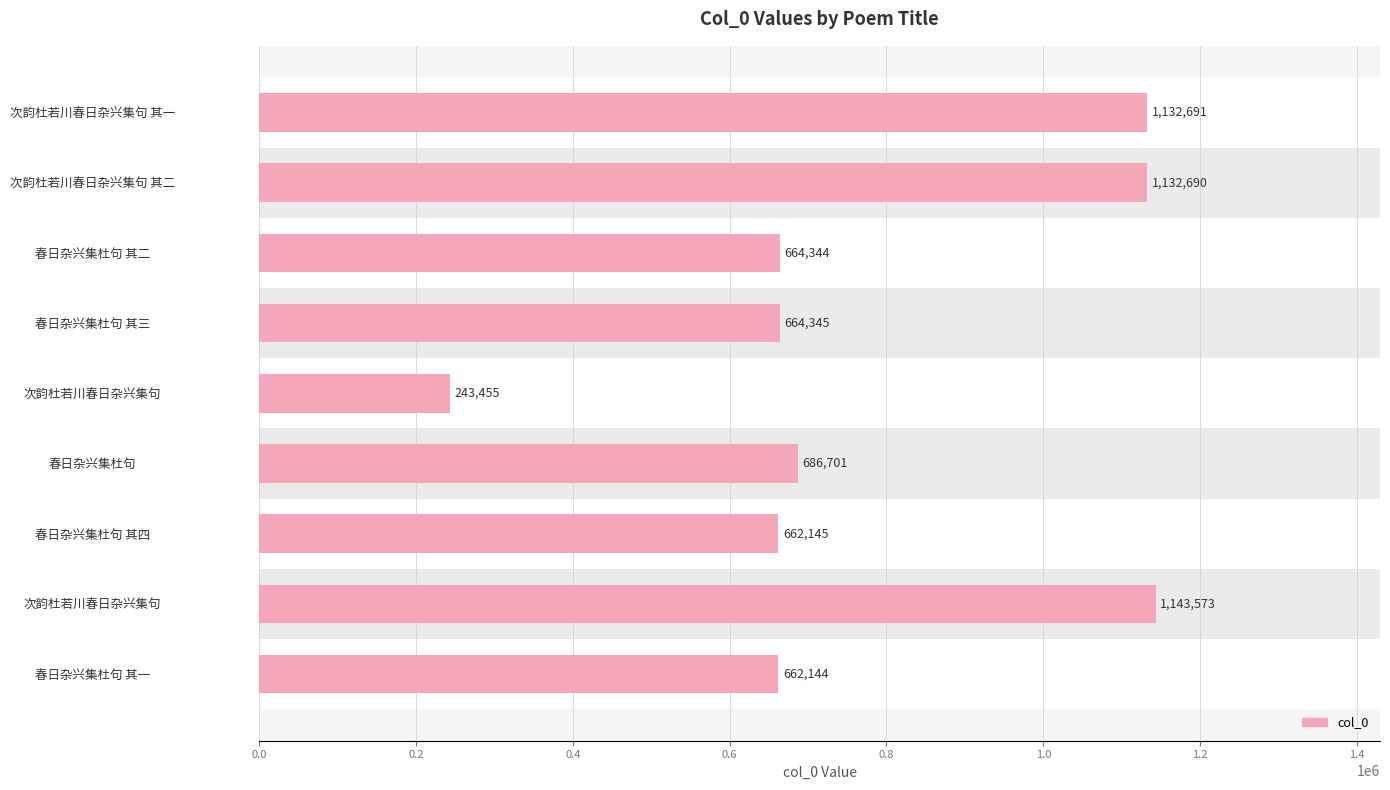

What is the difference between the maximum and minimum values?

900118